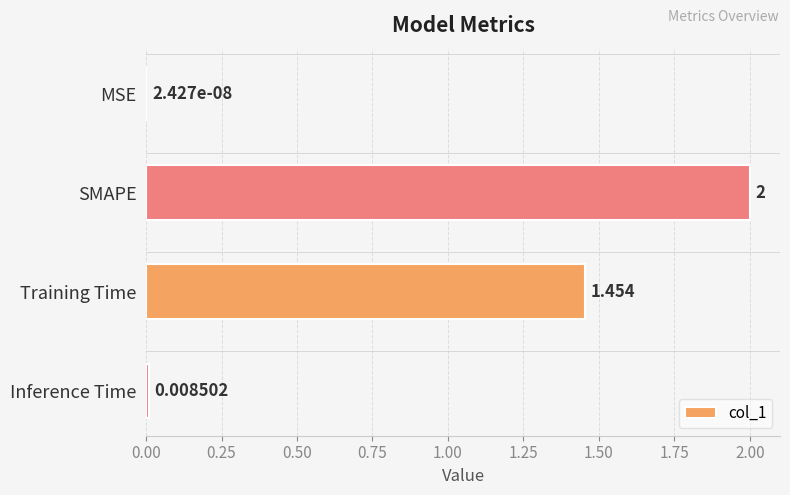

At which label is the value closest to 1?

Training Time